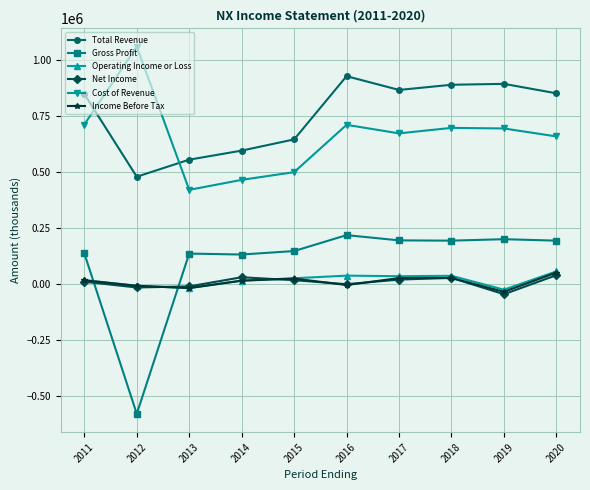

True or false: Total Revenue and Income Before Tax intersect in this chart.

False